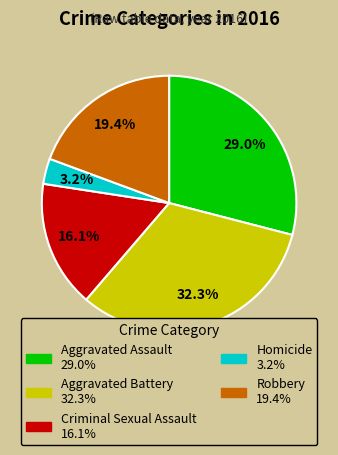

To the nearest percent, what is the average slice percentage?

20%